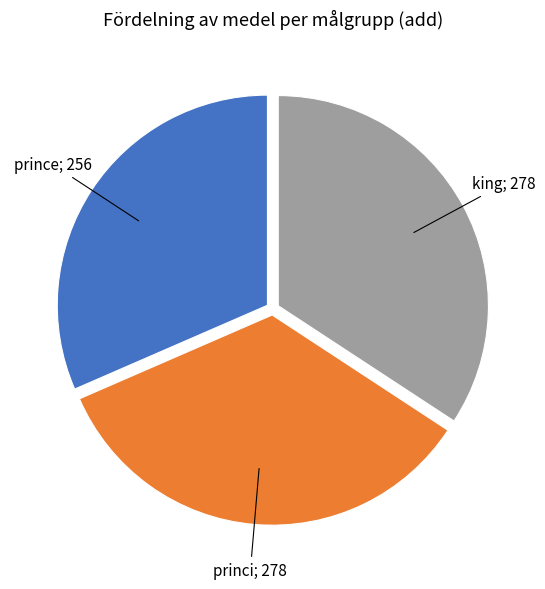

Is there any slice that represents more than half of the pie?

No